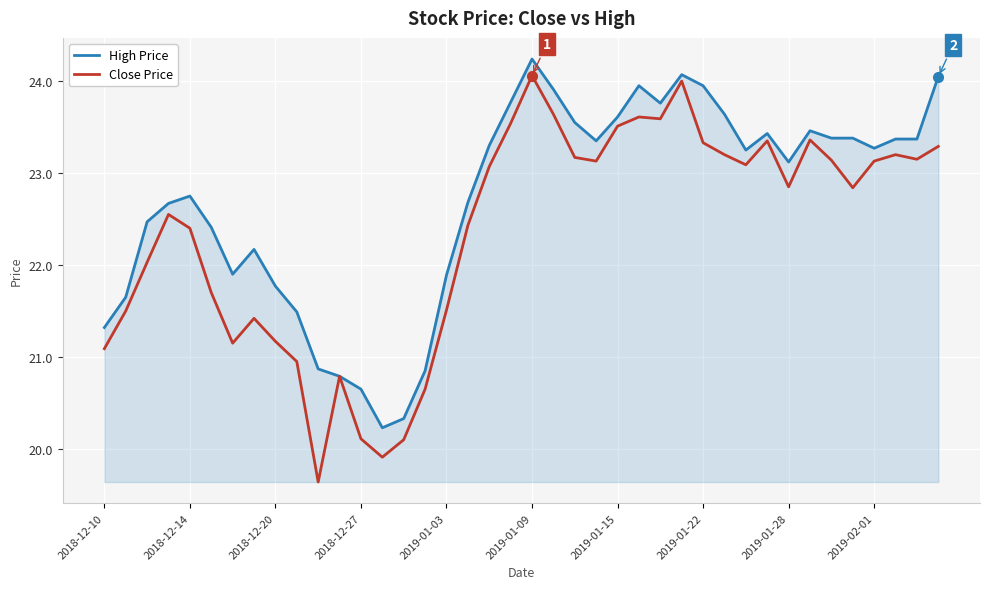

Which series has the widest spread of values?

Close Price